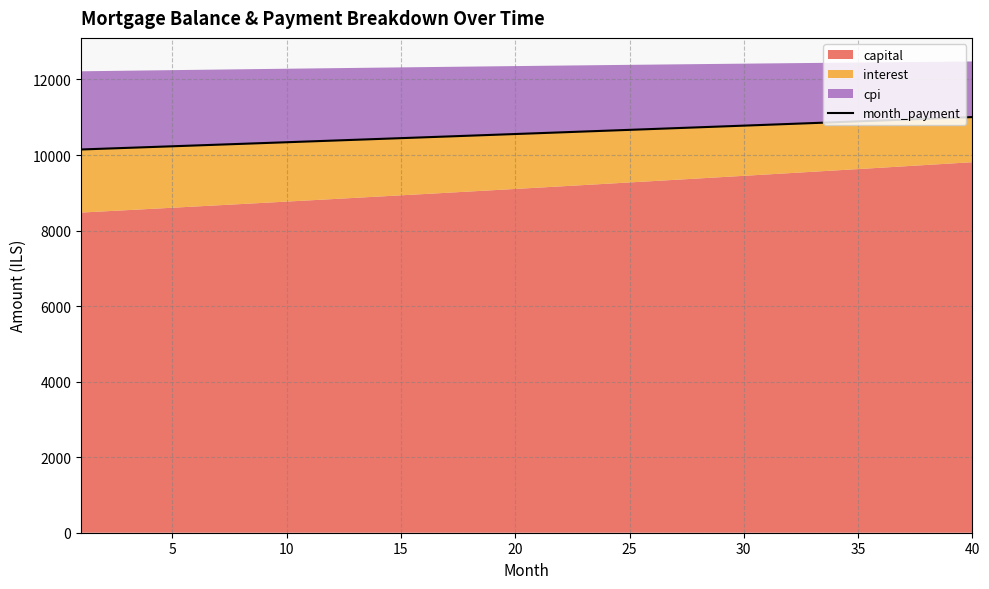

Does the chart have visible grid lines?

Yes